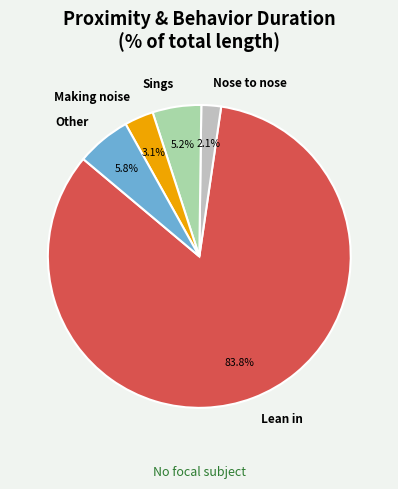

Combined, do Making noise and Other account for over 50%?

No